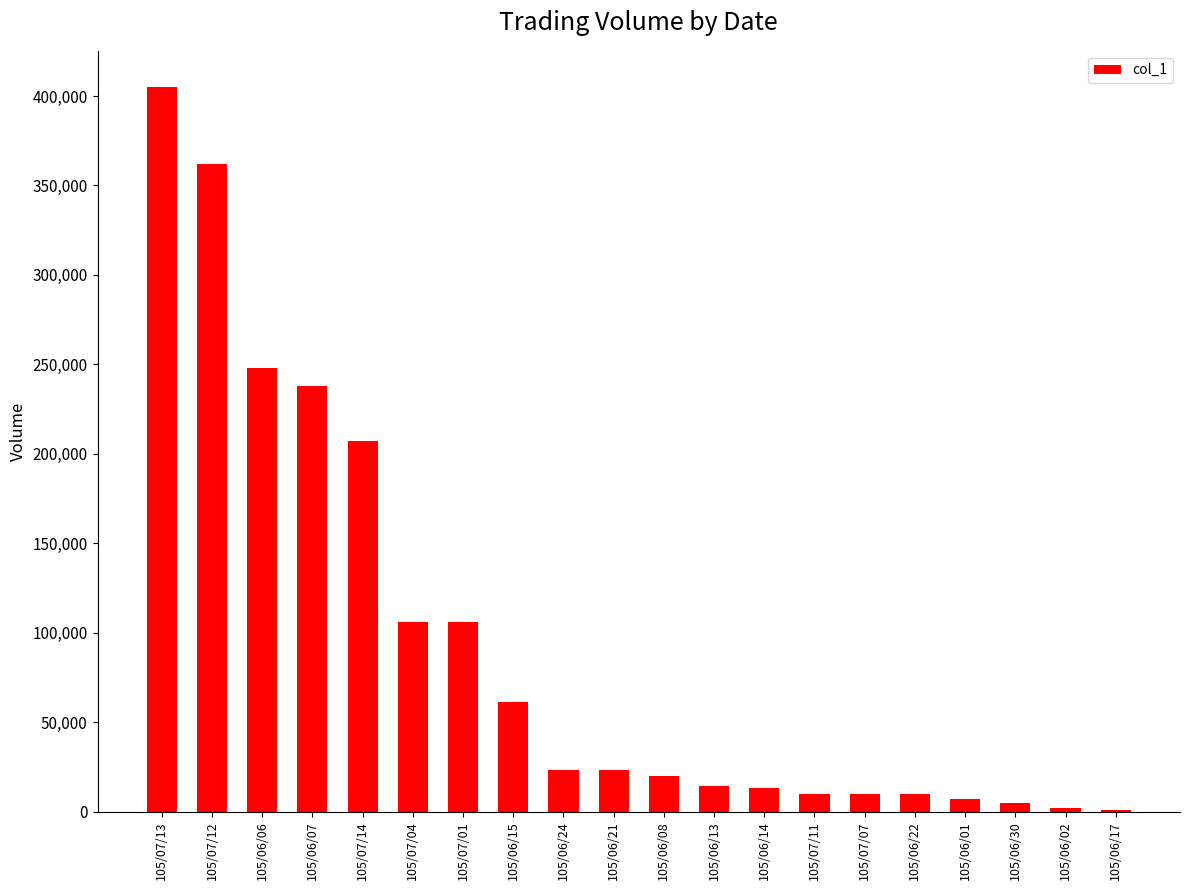

Count the number of data series in this chart.

1